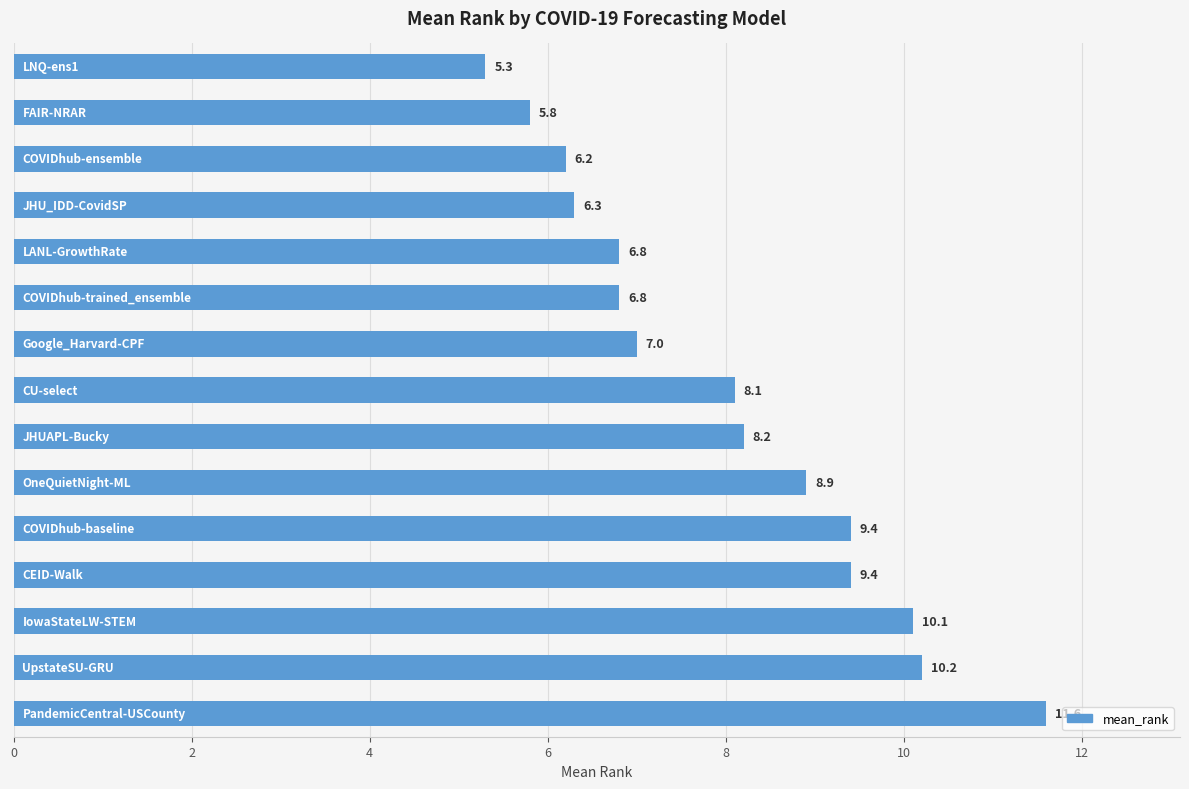

What is the difference between the maximum and minimum values?

6.3